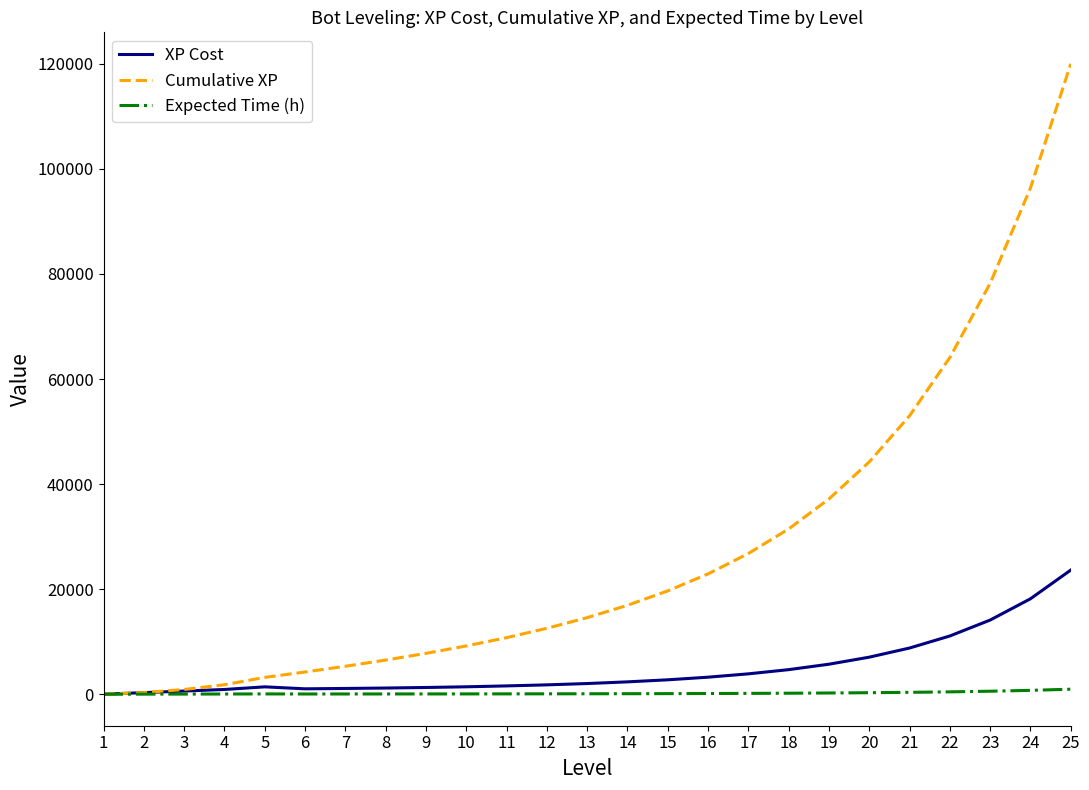

True or false: Cumulative XP has a value of 24535.4 at 14.

False